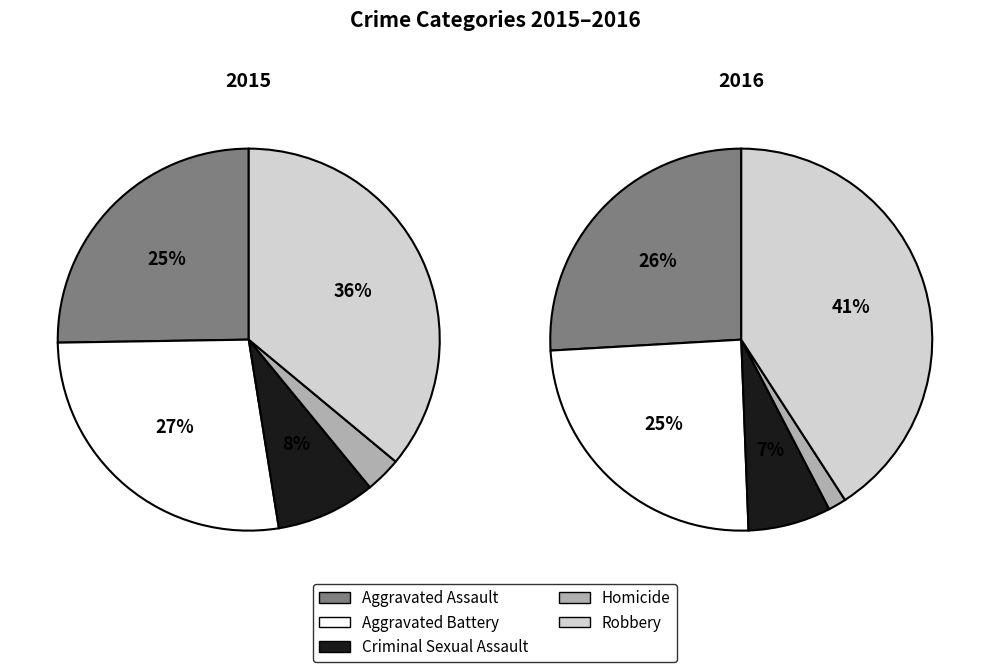

Does Aggravated Battery account for over 50% of the chart?

No